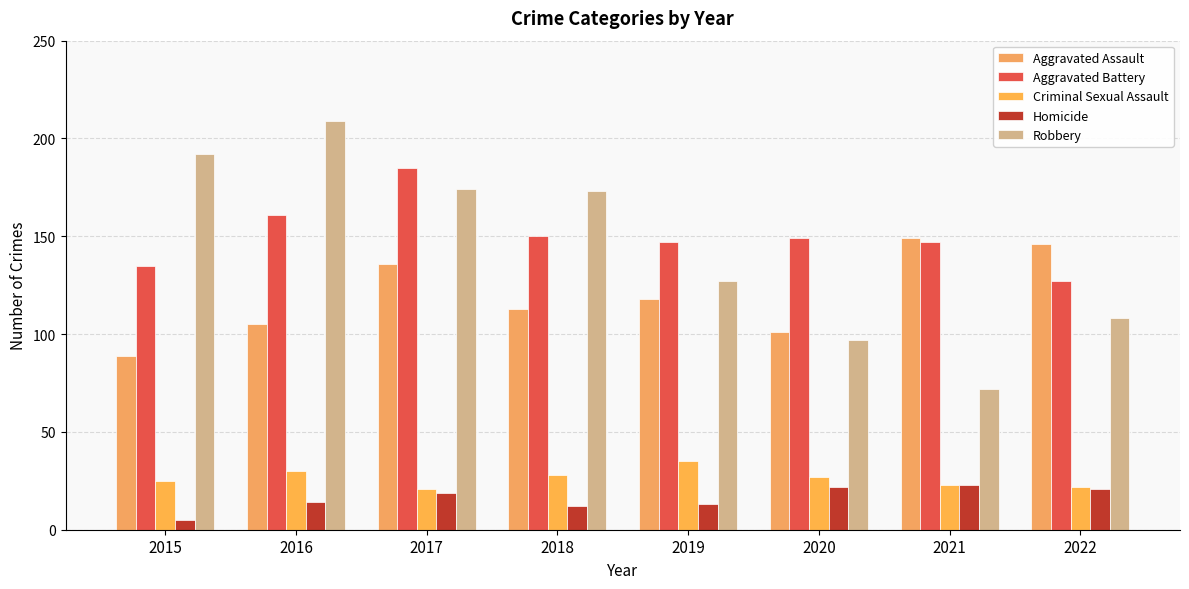

What is the lowest value of the Aggravated Assault series?

89